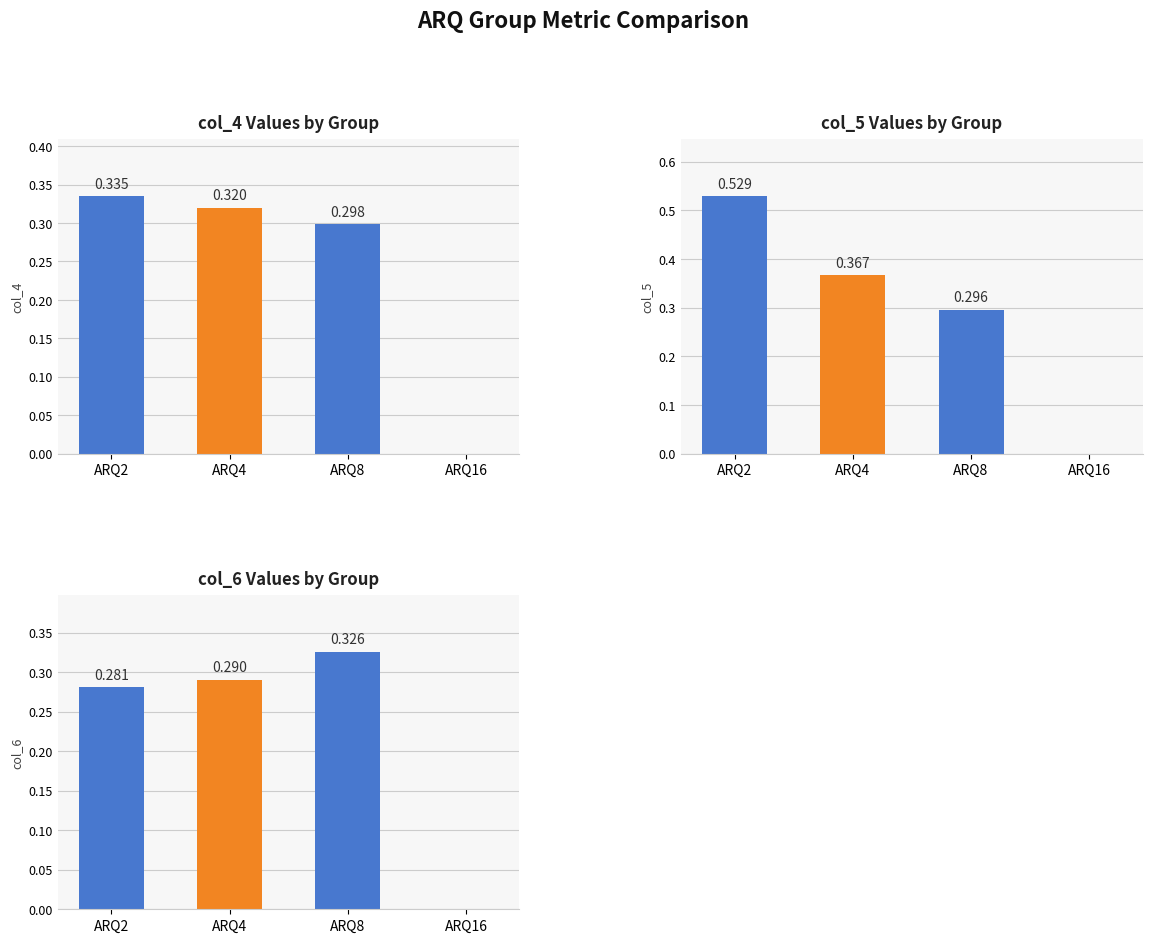

At how many categories does at least one series exceed 0?

3